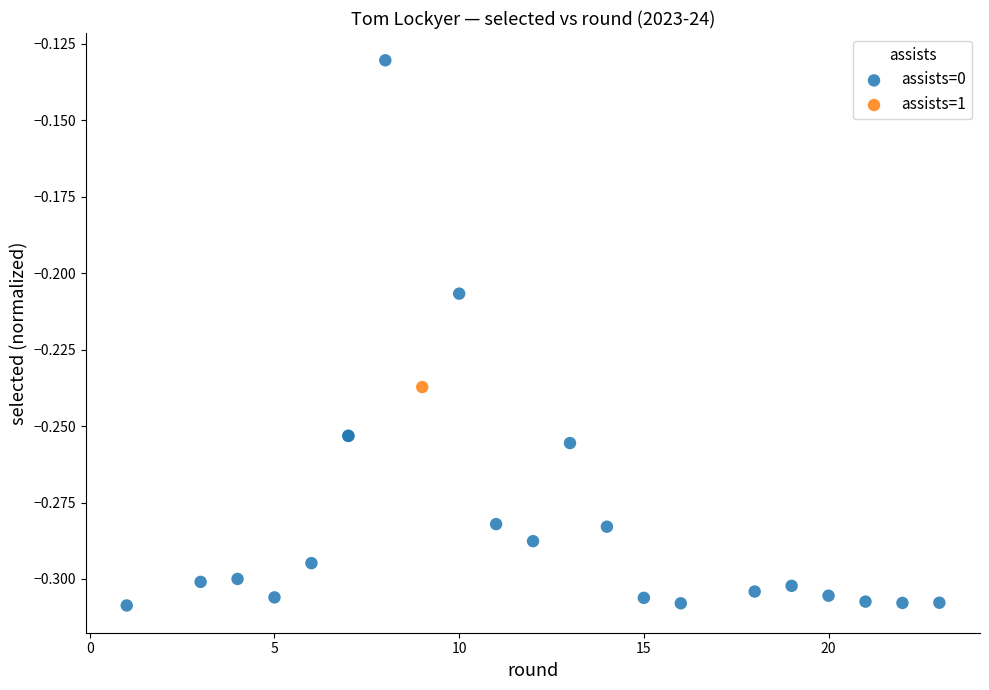

What are all the series names shown in the legend?

assists=0, assists=1